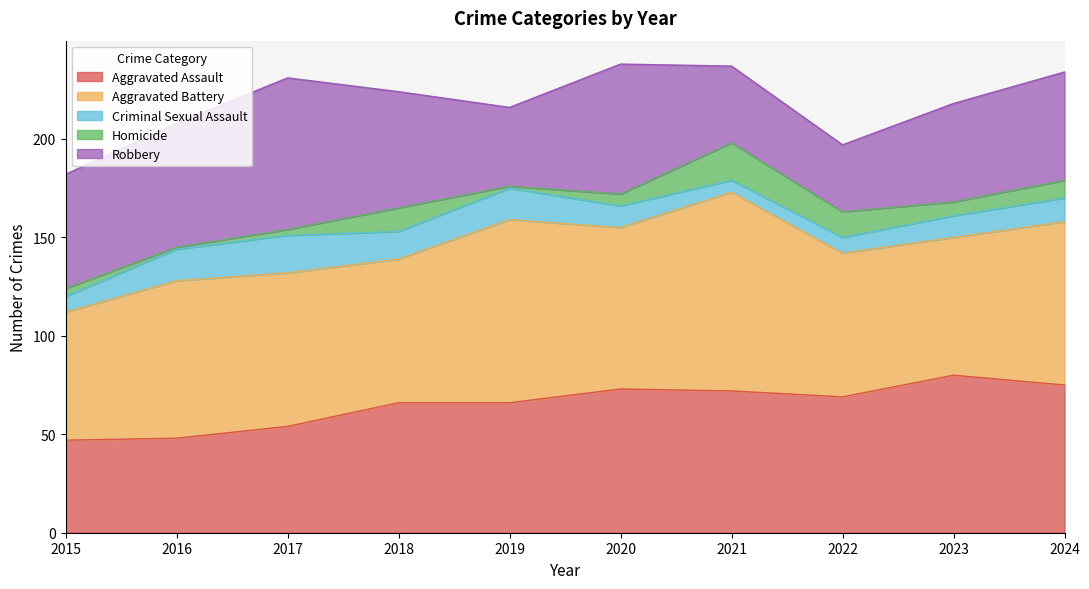

In Homicide, how many points are higher than both neighbors (excluding endpoints)?

2